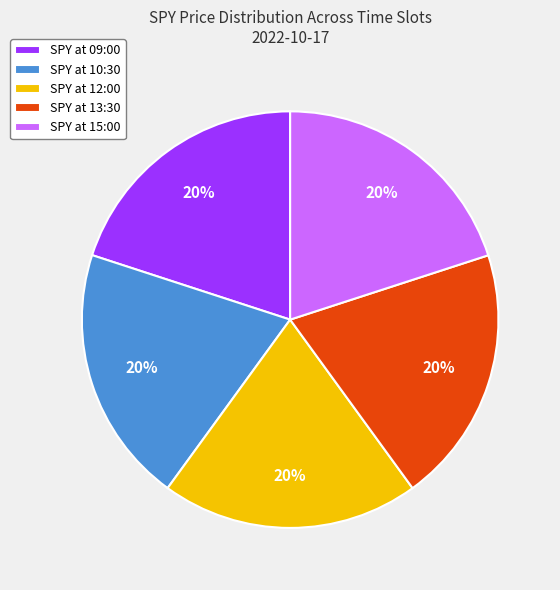

True or false: SPY at 15:00 accounts for 6% of the total.

False